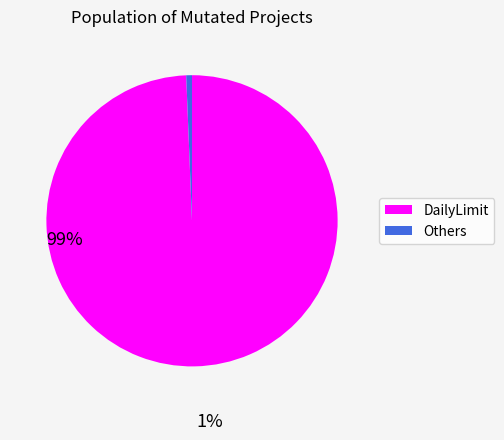

Does any single category account for the majority?

Yes